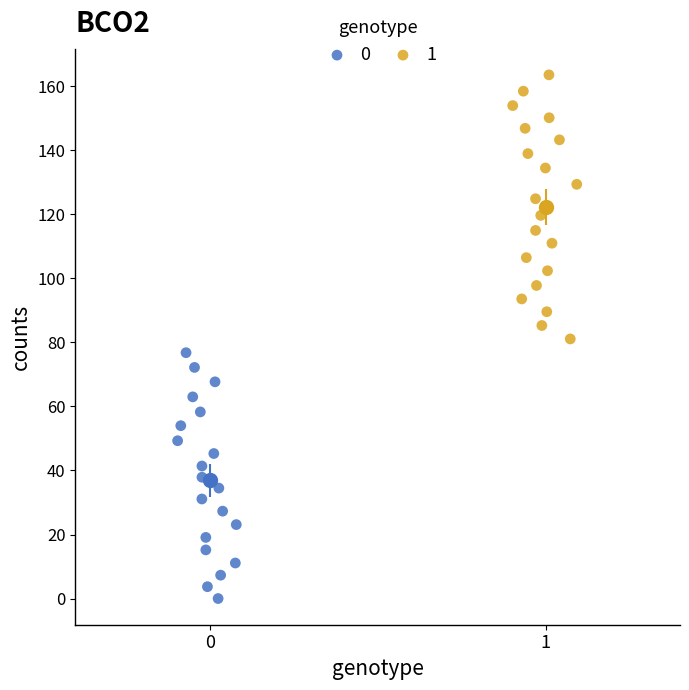

Which series has the widest spread of Y values?

1